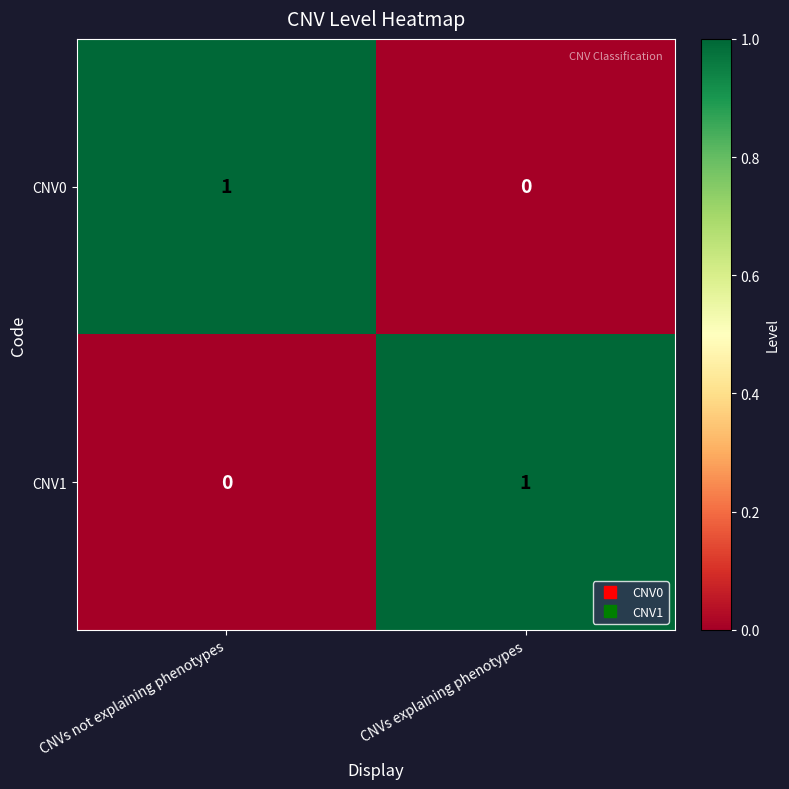

Count the number of categories in the chart.

2